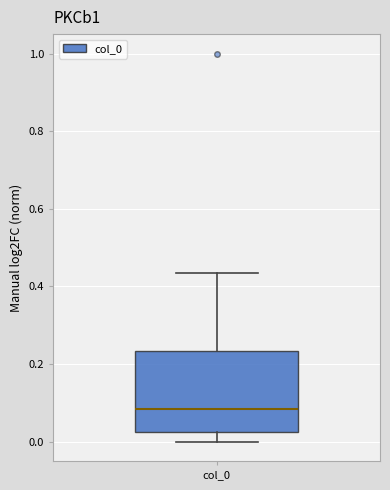

Read this box plot against the y-axis: the position of the median line, the range covered by the box, and the ends of both whiskers. The values are not printed on the chart, so give them approximately, as read against the axis.

median 0.08, box 0.02 to 0.24, whiskers 0.00 to 0.44